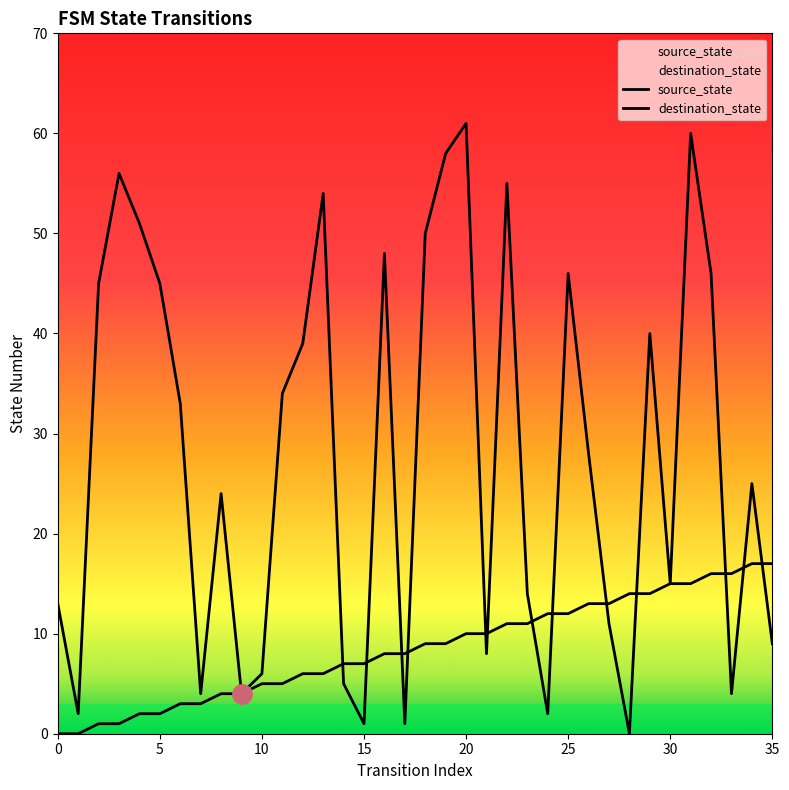

At which label does source_state first exceed 9?

20